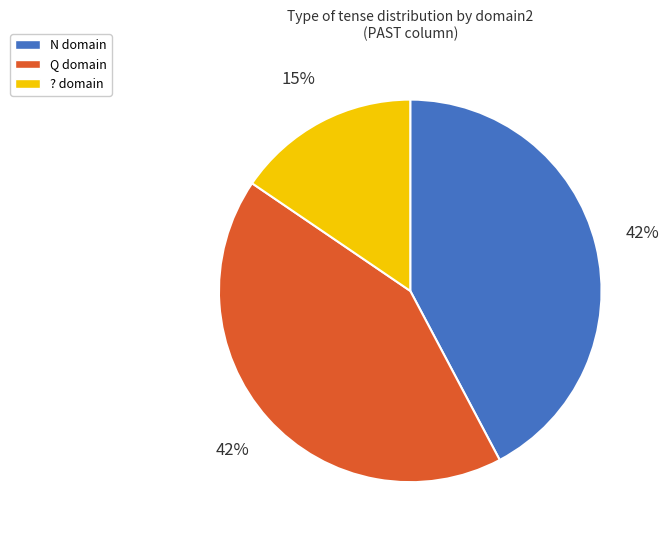

Which slice is the smallest?

?